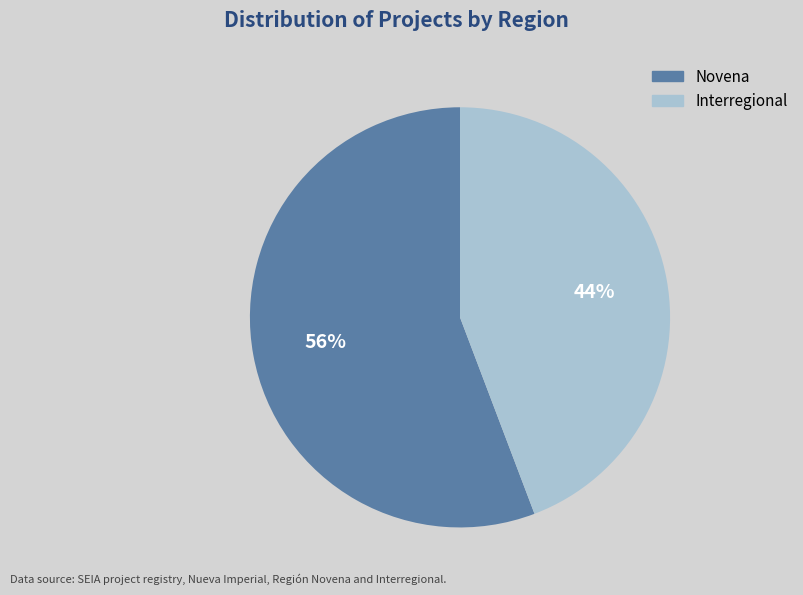

Rank the categories by value from highest to lowest.

Novena, Interregional